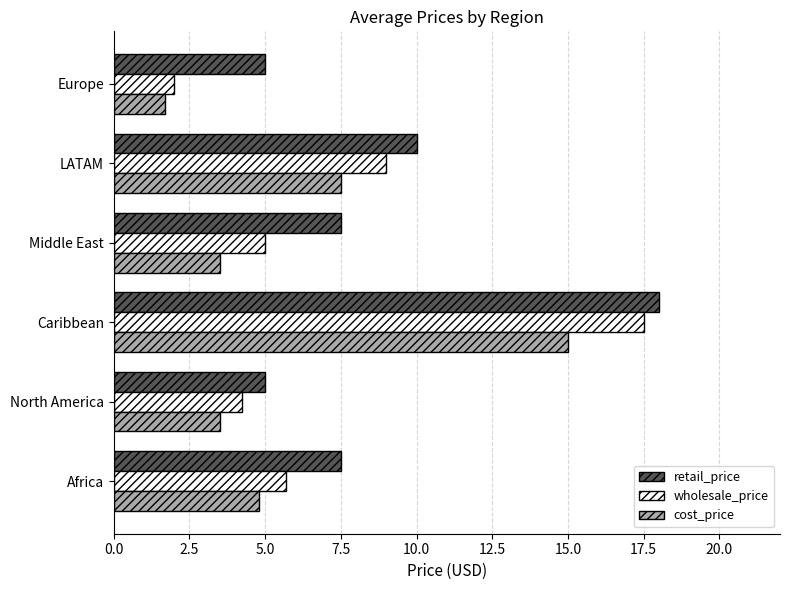

The wholesale_price series shows 2.9 at Europe. True or false?

False